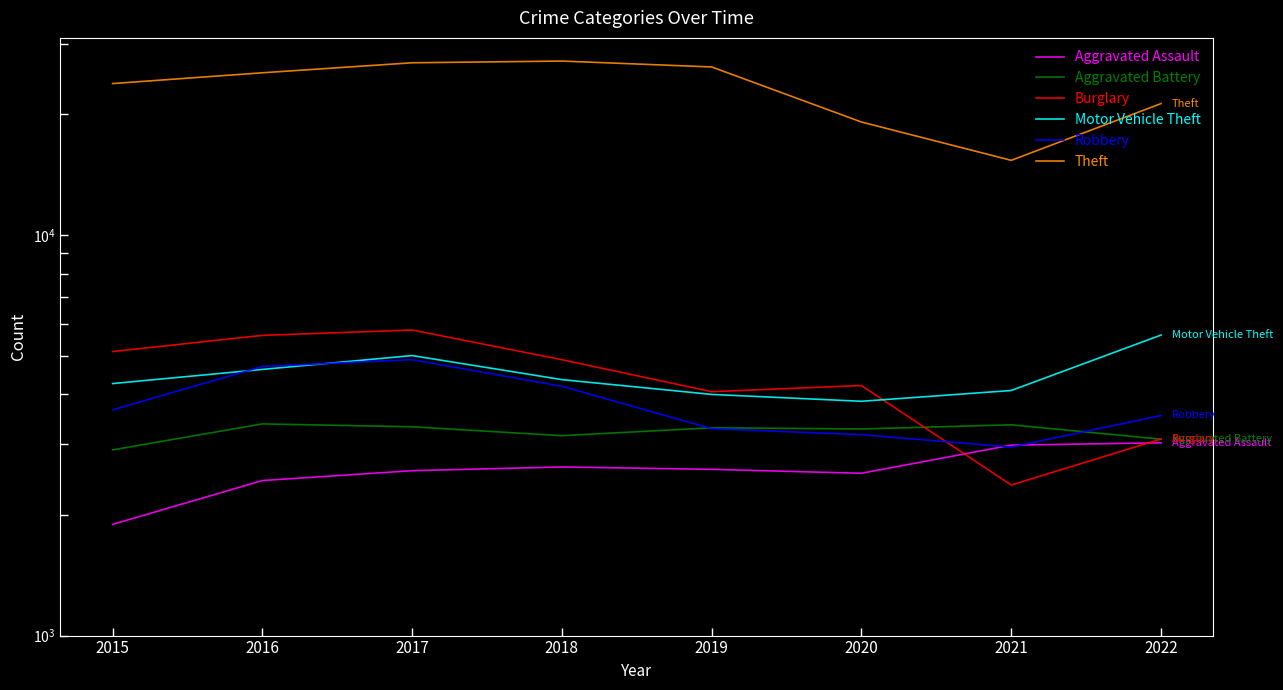

True or false: Motor Vehicle Theft has more than 1 points higher than both neighbors.

False